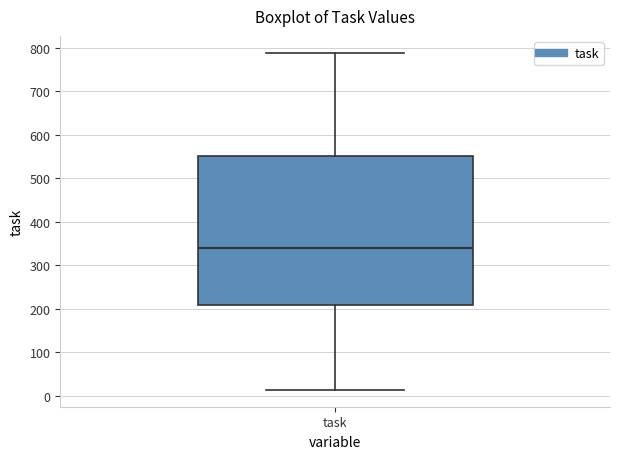

Where is the upper edge of the box for task on the y-axis? The values are not printed on the chart, so give them approximately, as read against the axis.

550